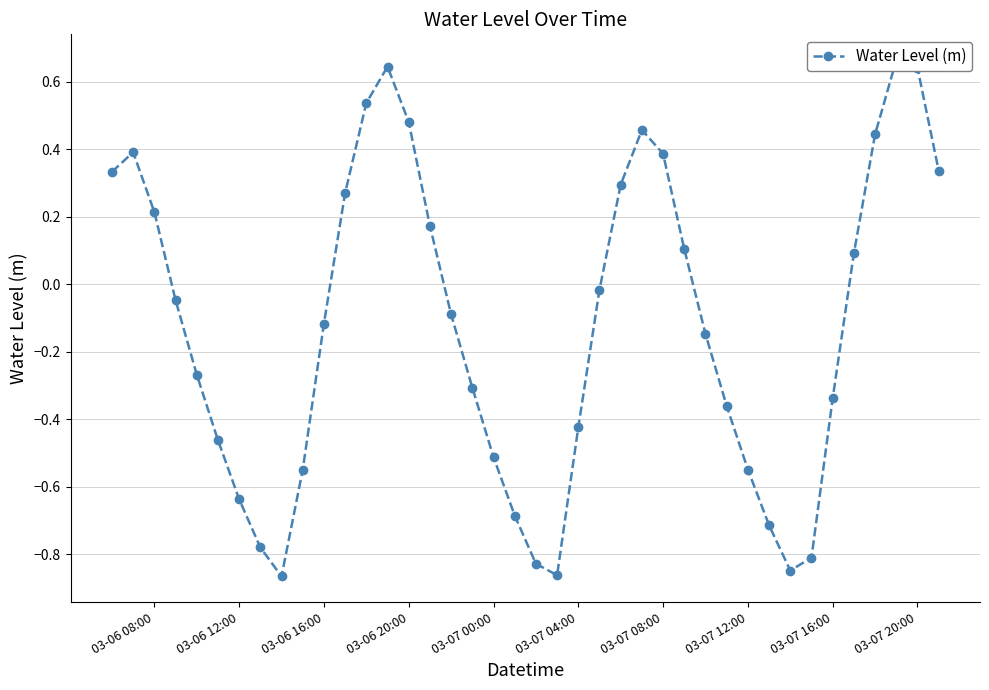

True or false: the data shows 0.2 at 03-06 12:00.

False